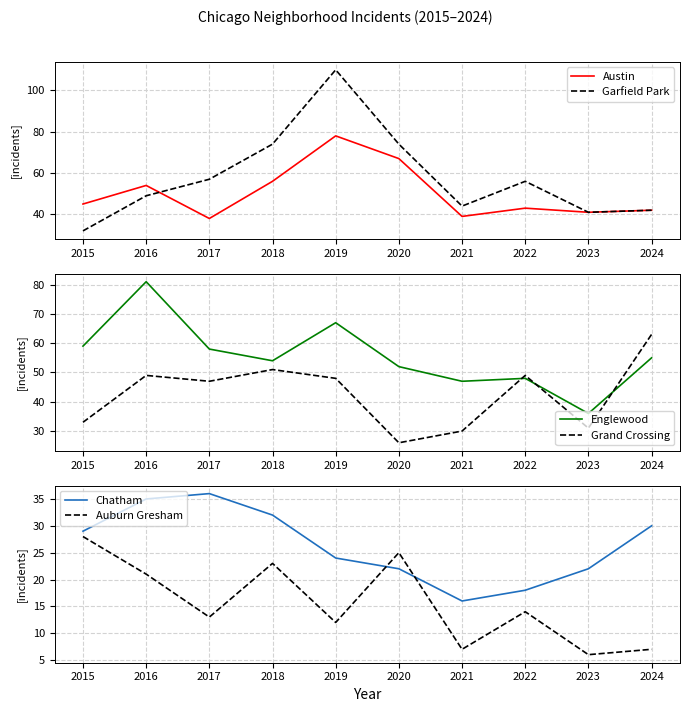

What is the greatest value displayed?

110